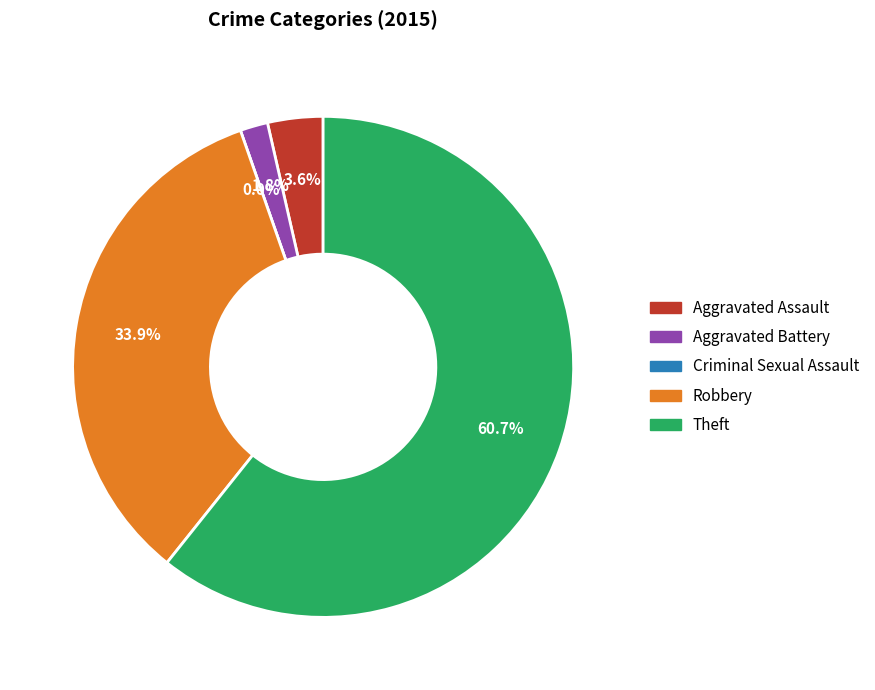

To the nearest percent, what is the difference between the Aggravated Assault and Theft slice percentages?

57%